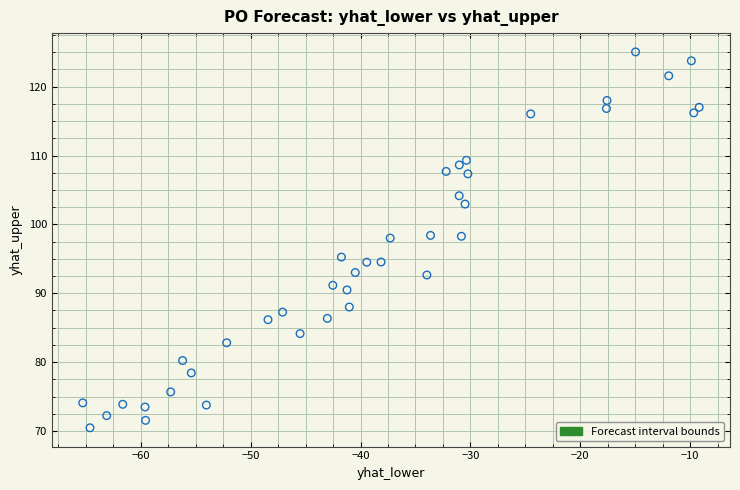

What is the range of Y values (max minus min)?

54.6